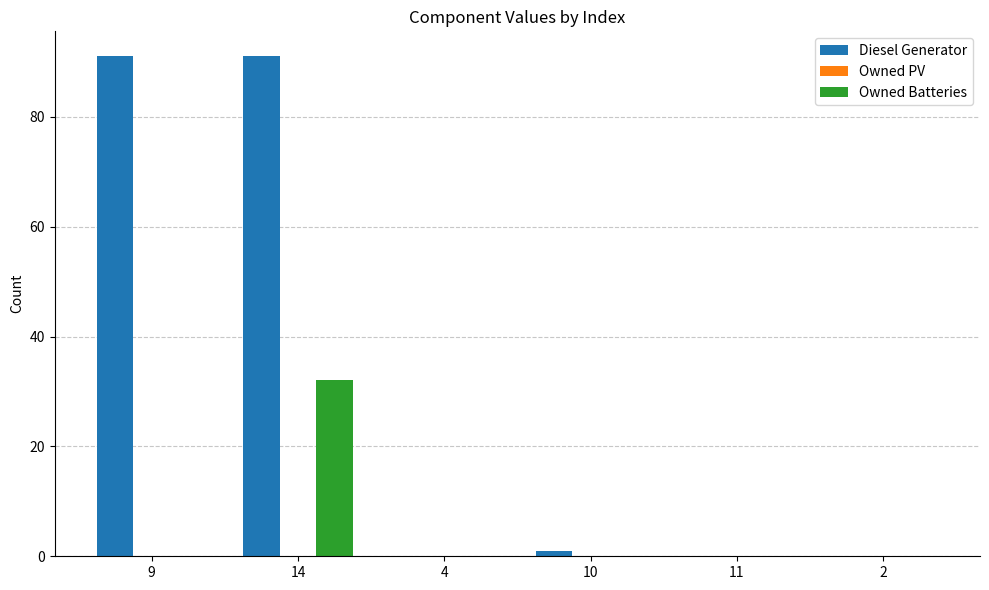

What is the average value of the Owned Batteries series?

5